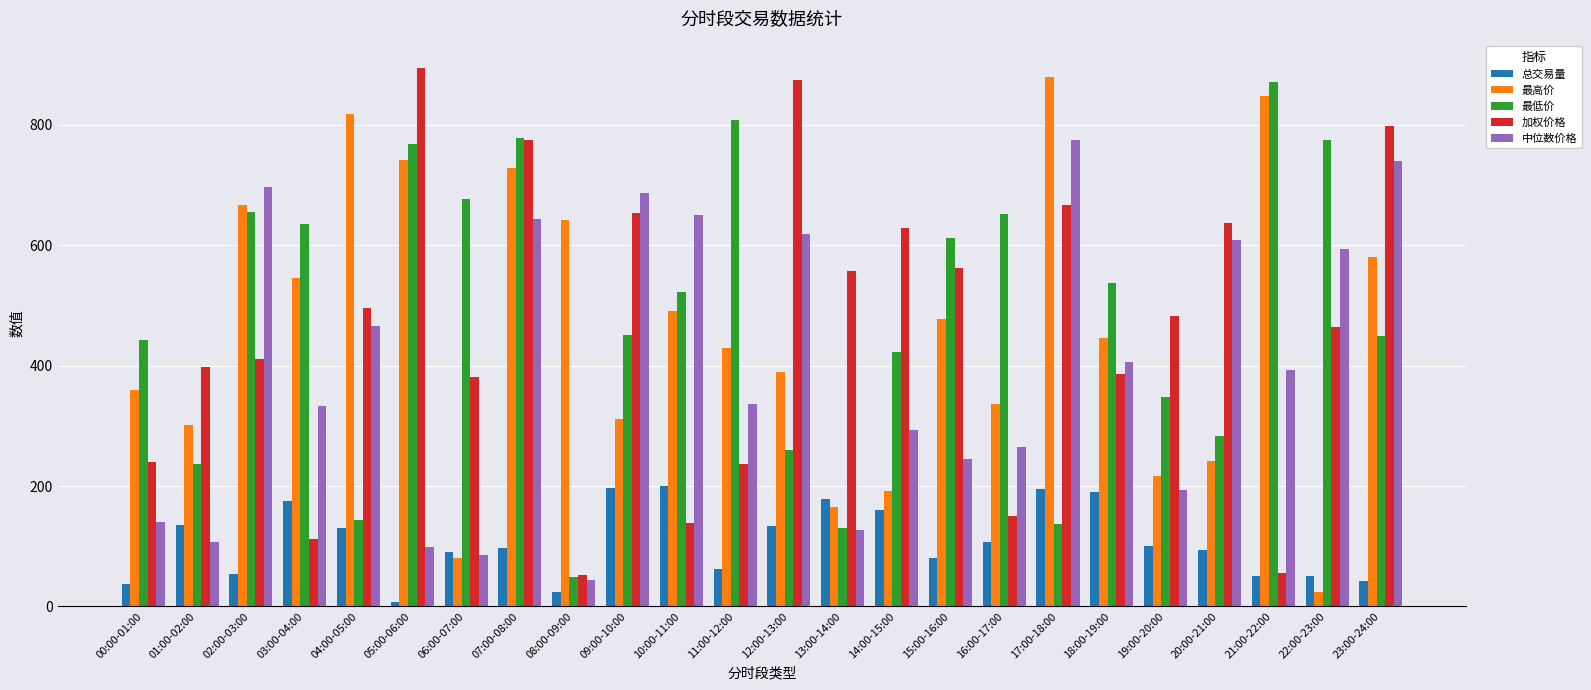

What is the total value across all series at 19:00-20:00?

1339.6